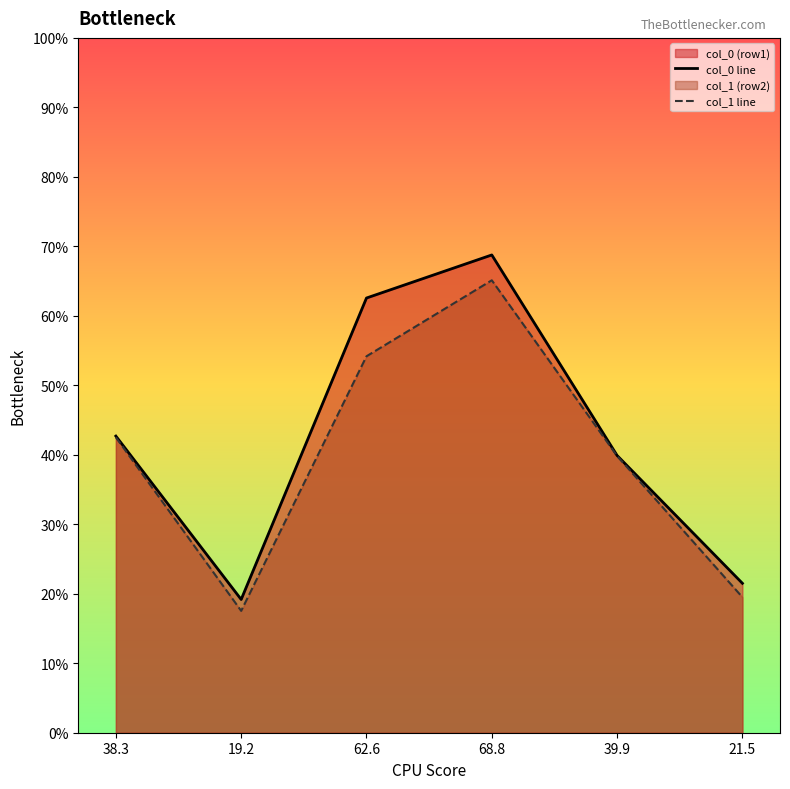

Is it true that col_1 line equals 40.5 at 68.8?

False